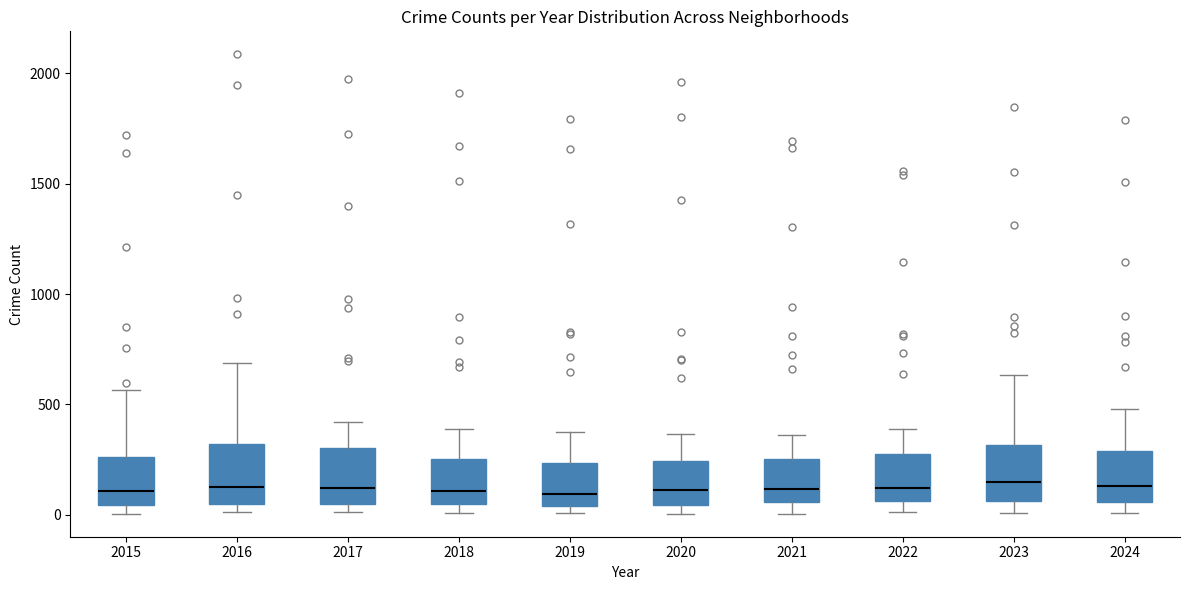

Reading left to right, transcribe this box plot: for each box, give where its median line is, the range the box spans, and where its two whiskers end, as read against the y-axis. The values are not printed on the chart, so give them approximately, as read against the axis.

2015: median 100, box 50 to 250, whiskers 0 to 550
2016: median 150, box 50 to 300, whiskers 0 to 700
2017: median 100, box 50 to 300, whiskers 0 to 400
2018: median 100, box 50 to 250, whiskers 0 to 400
2019: median 100, box 50 to 250, whiskers 0 to 400
2020: median 100, box 50 to 250, whiskers 0 to 350
2021: median 100, box 50 to 250, whiskers 0 to 350
2022: median 100, box 50 to 250, whiskers 0 to 400
2023: median 150, box 50 to 300, whiskers 0 to 650
2024: median 150, box 50 to 300, whiskers 0 to 500